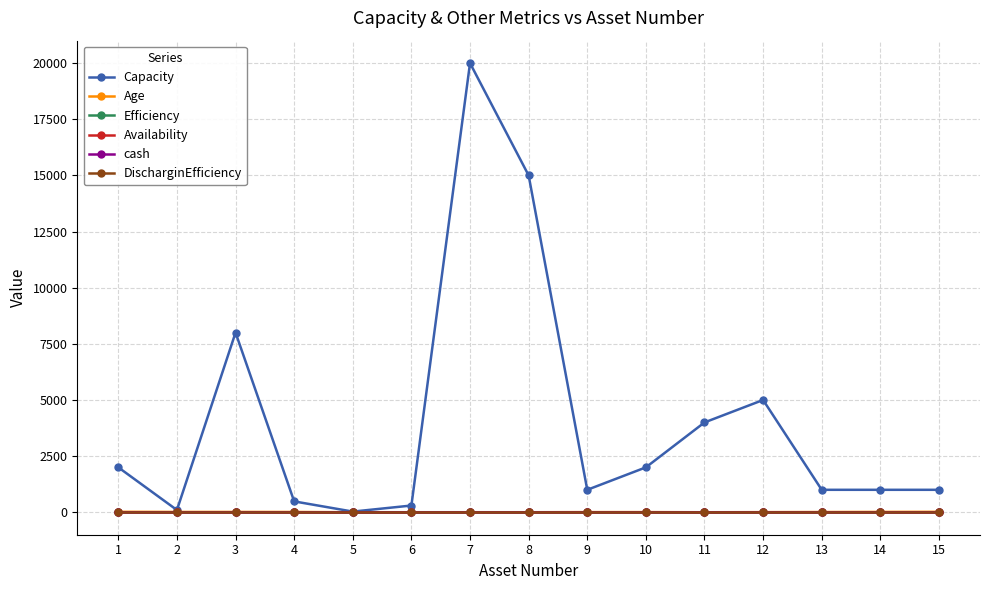

Is this an area chart (filled region under the line)?

No